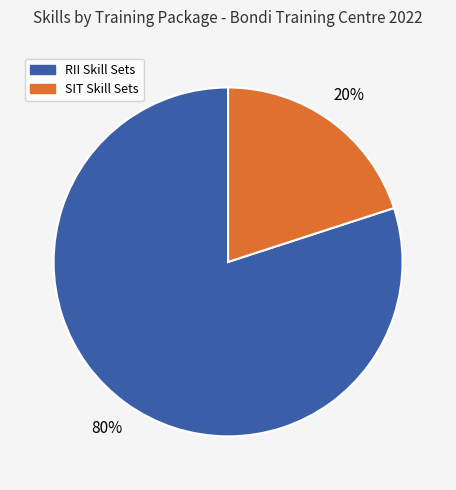

To the nearest percent, what is the difference between the largest and smallest slice percentages?

60%